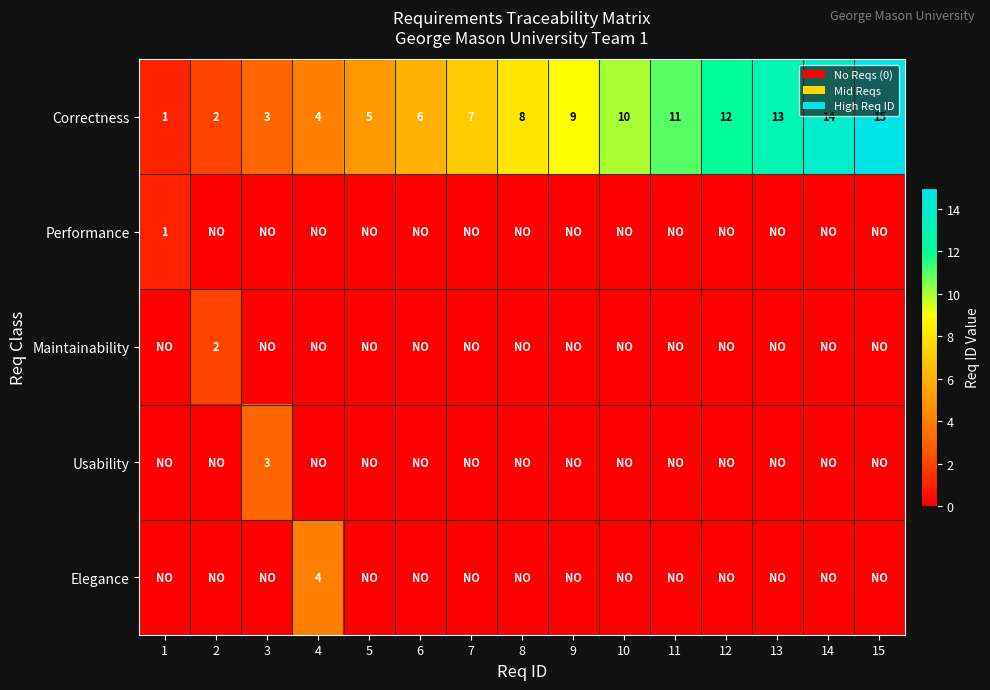

List the labels in order of Correctness value, largest first.

15, 14, 13, 12, 11, 10, 9, 8, 7, 6, 5, 4, 3, 2, 1